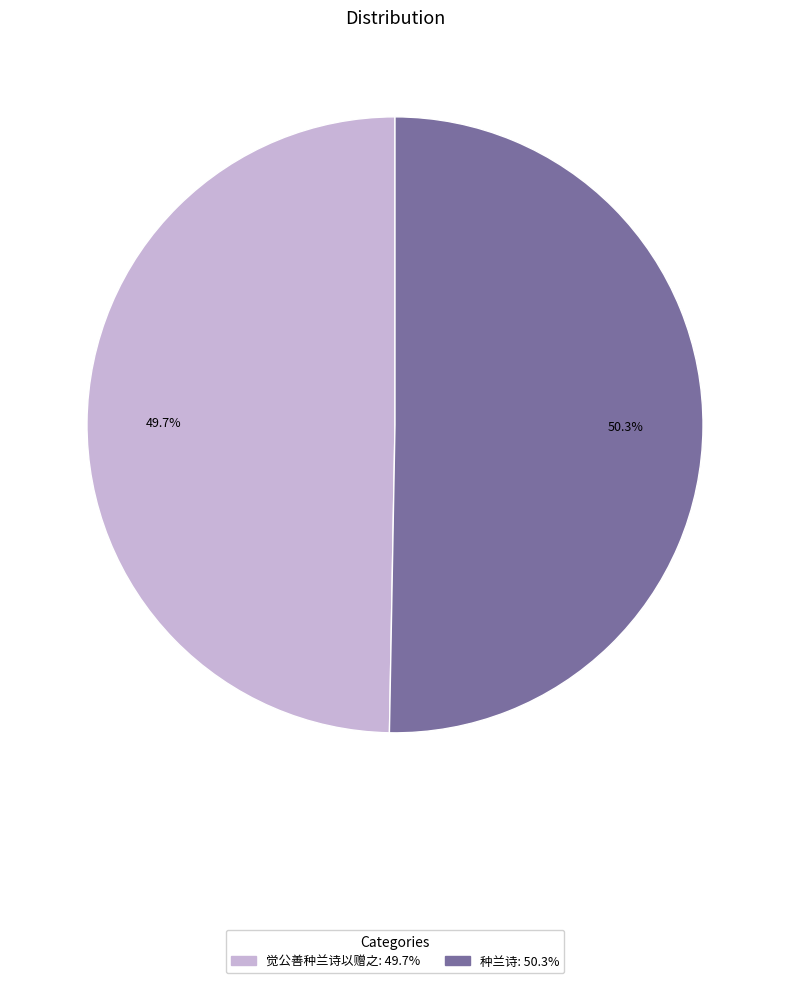

The 觉公善种兰诗以赠之 slice represents 59% of the pie. True or false?

False